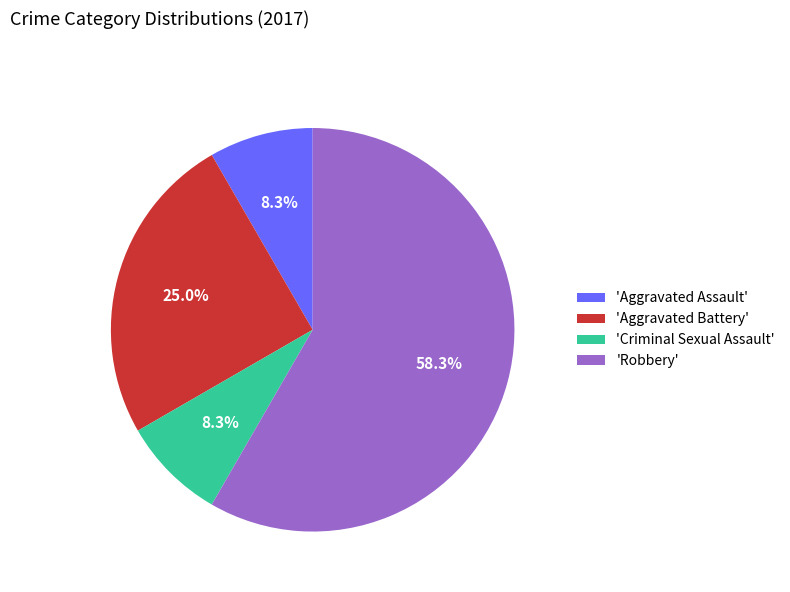

Does 'Aggravated Assault' account for over 50% of the chart?

No